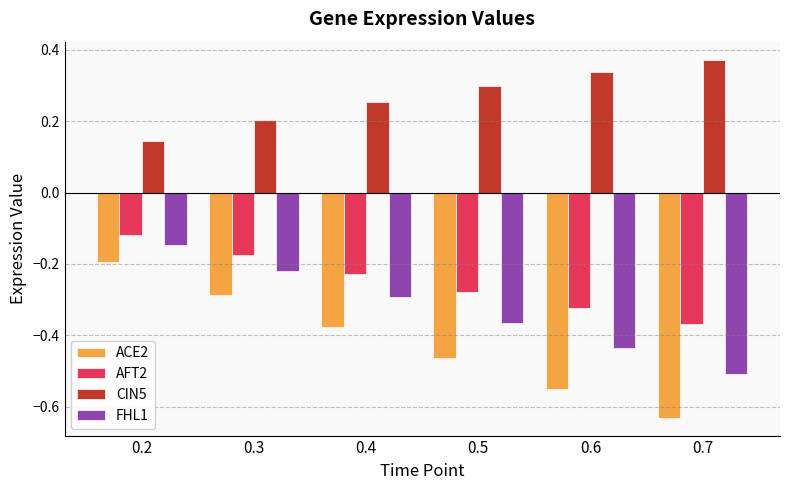

What is the sum of the FHL1 values at 0.6 and 0.7?

-0.9